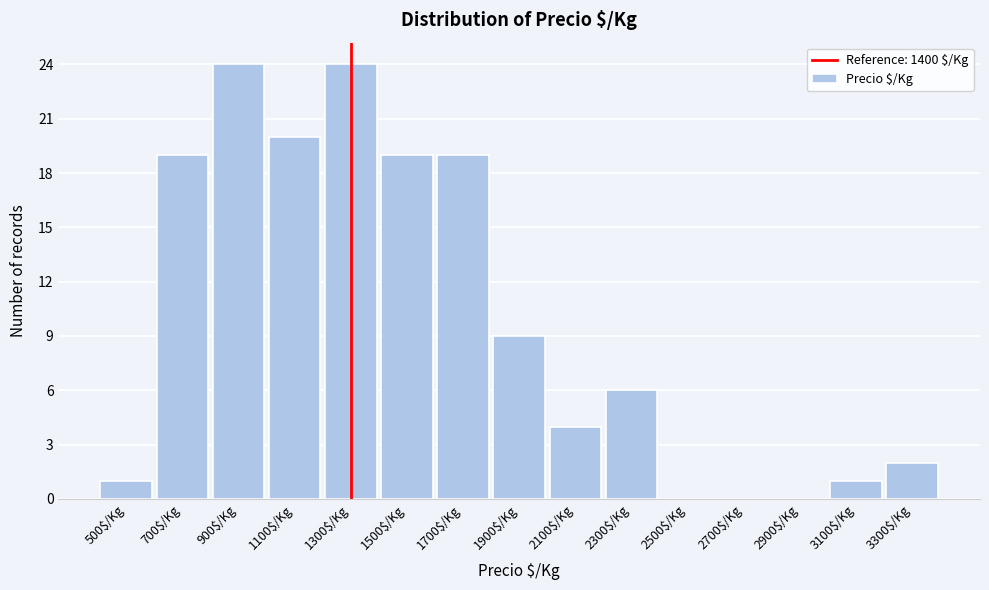

What is the sum of all values?

148